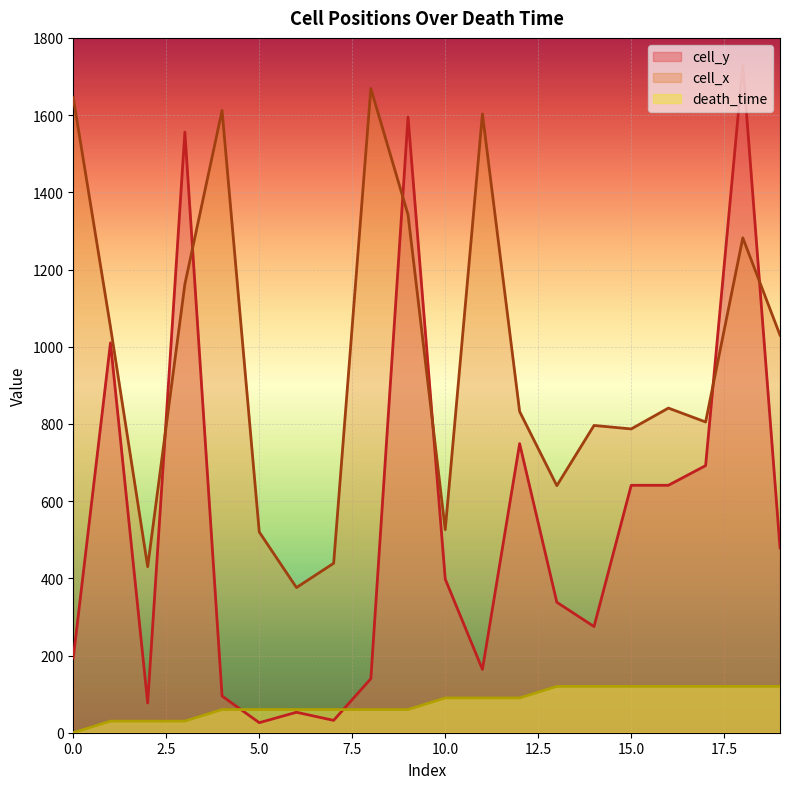

The value of death_time at 18 is 179. True or false?

False